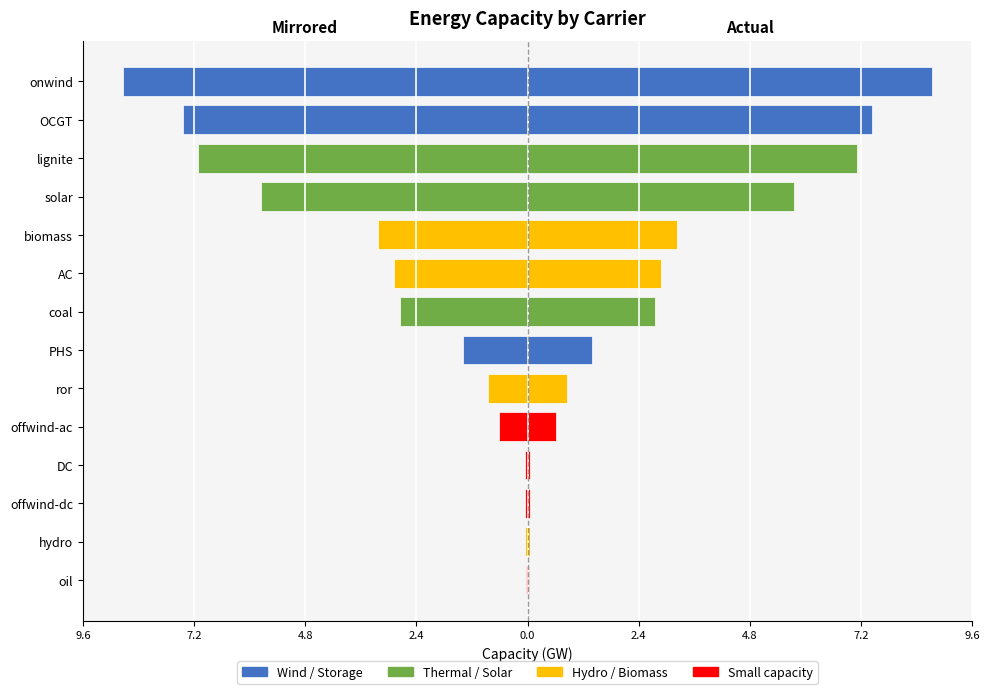

Reading left to right, what are all the values shown in this chart?

Left (mirrored): -0.0	-0.1	-0.1	-0.1	-0.6	-0.9	-1.4	-2.8	-2.9	-3.2	-5.8	-7.1	-7.4	-8.7
Right (actual): 0.0	0.1	0.1	0.1	0.6	0.9	1.4	2.8	2.9	3.2	5.8	7.1	7.4	8.7